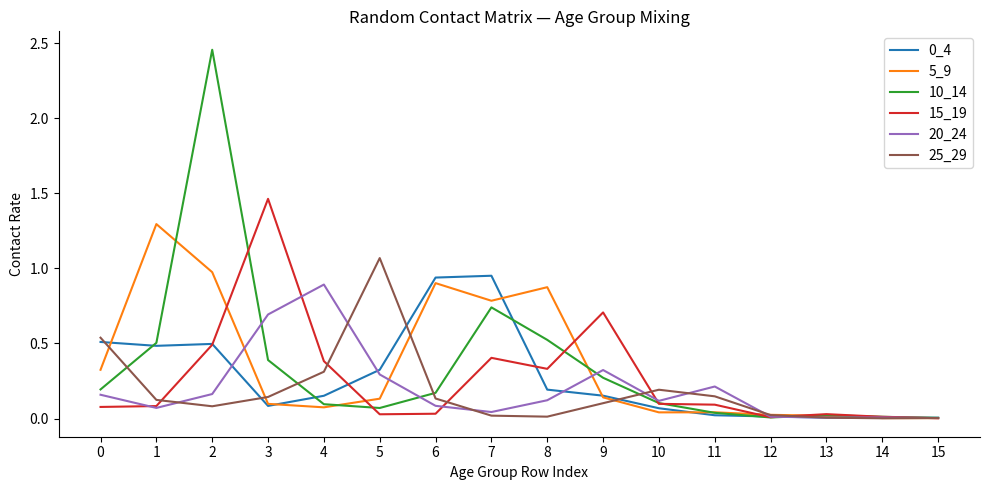

The value of 25_29 at 3 is 0.1. True or false?

True